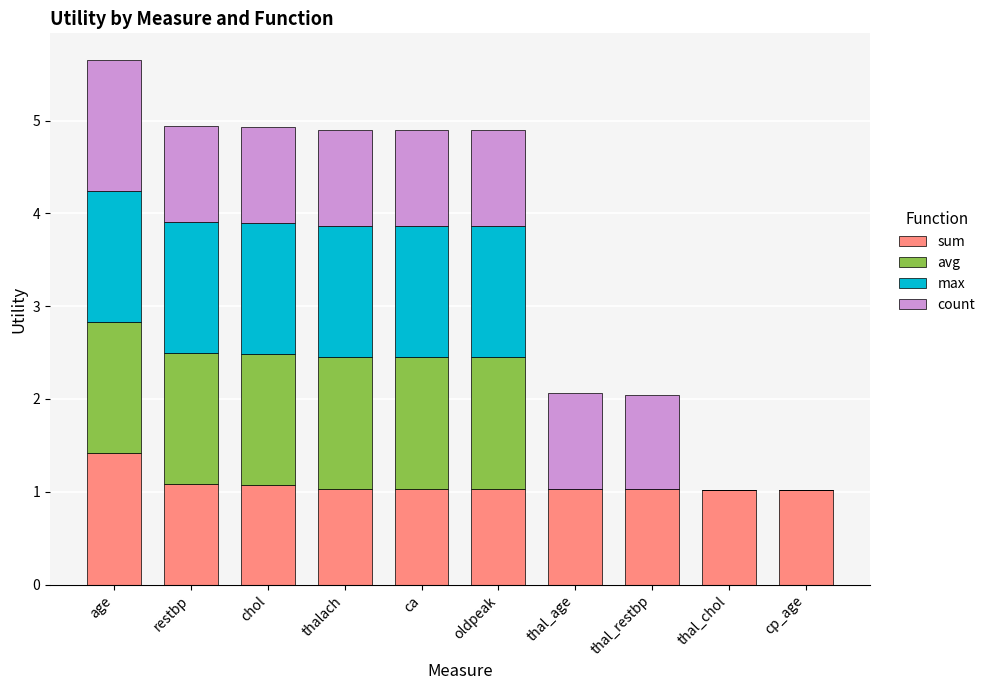

What is the sum of the sum values at oldpeak and thalach?

2.1